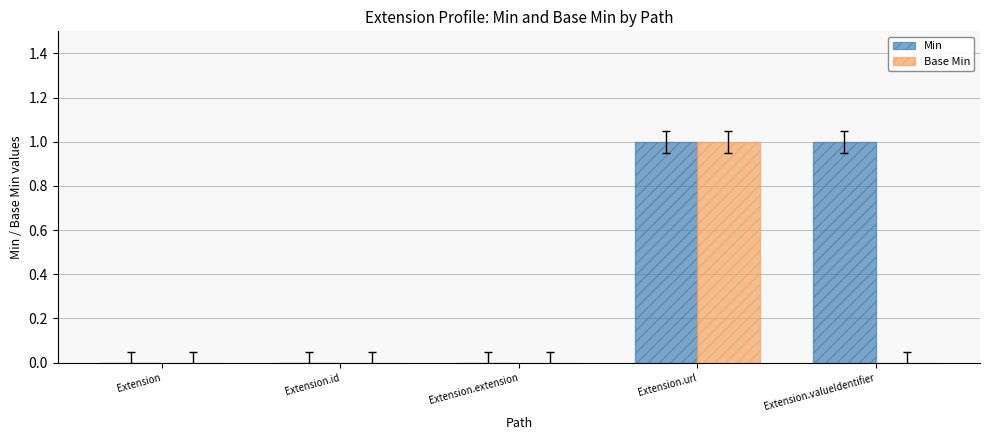

Reading left to right, list all the values displayed in this chart.

Min: Extension=0	Extension.id=0	Extension.extension=0	Extension.url=1	Extension.valueIdentifier=1
Base Min: Extension=0	Extension.id=0	Extension.extension=0	Extension.url=1	Extension.valueIdentifier=0